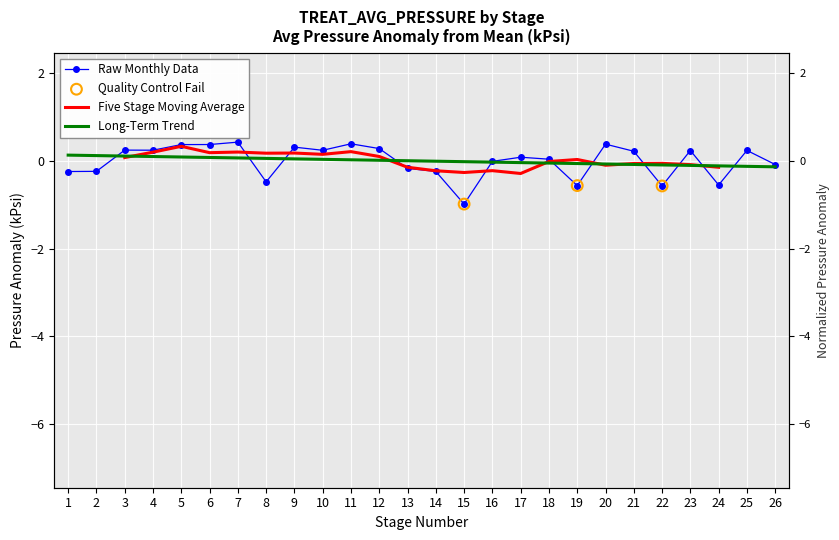

Between 14 and 17, which is larger?

17